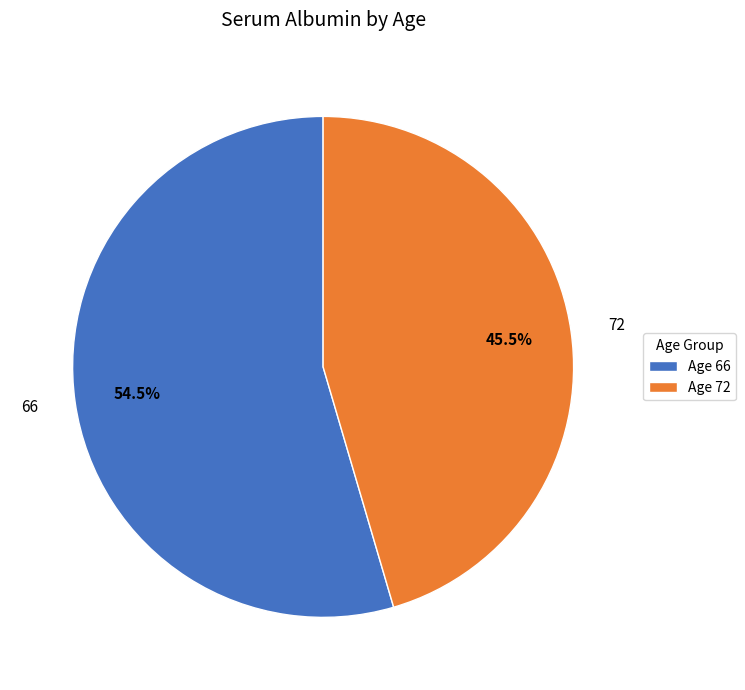

Do 72 and 66 together represent more than half of the pie?

Yes